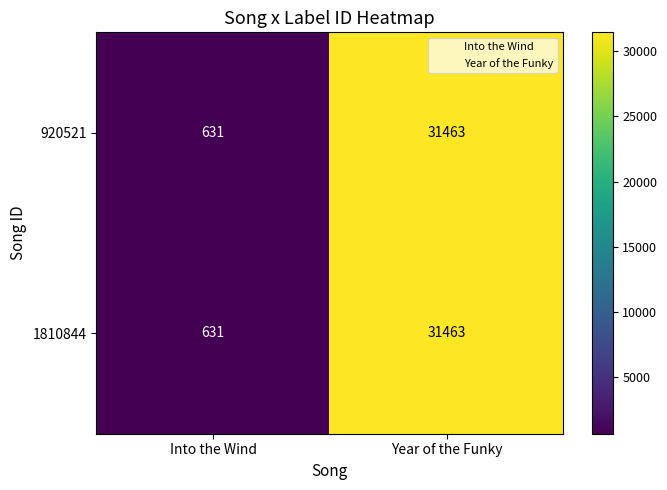

List the labels in order of 1810844 value, smallest first.

Into the Wind, Year of the Funky